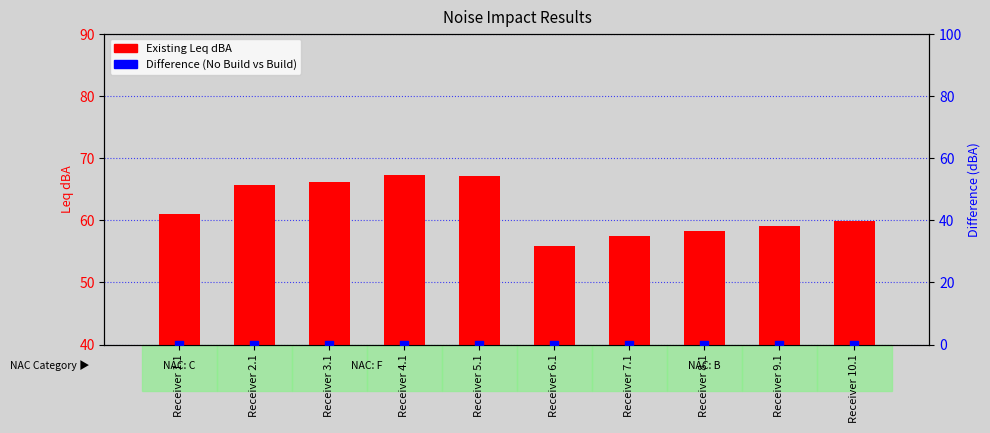

Which series has the largest total across all categories?

Existing Leq dBA